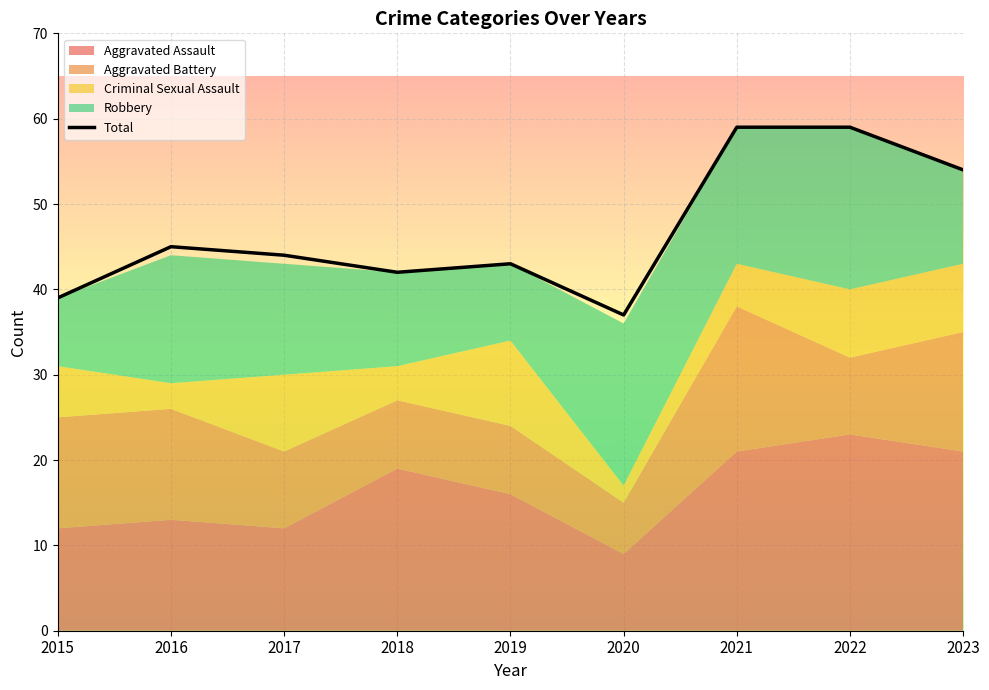

What is the greatest value displayed?

59